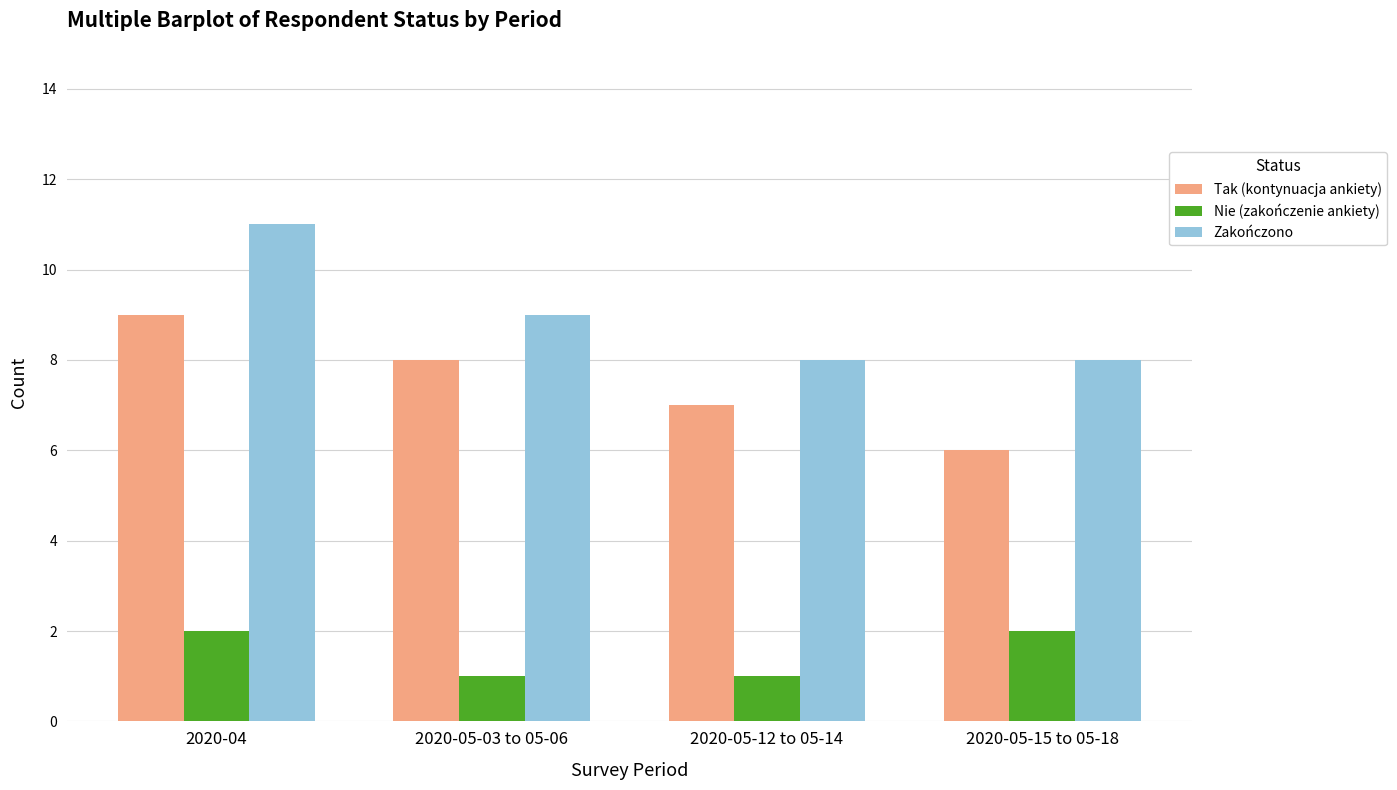

How many bars are there in total?

12